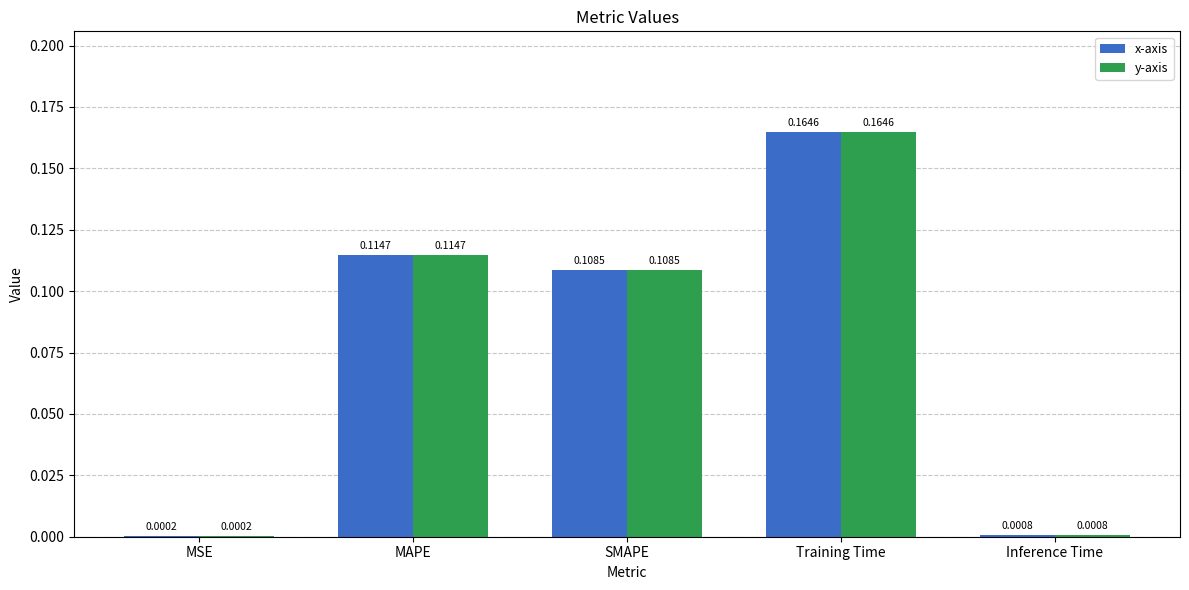

At which category is the sum across all series the highest?

Training Time